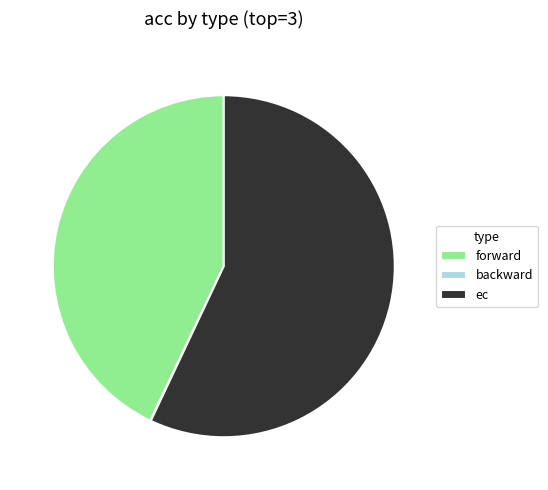

Which category has the biggest portion of the pie?

ec